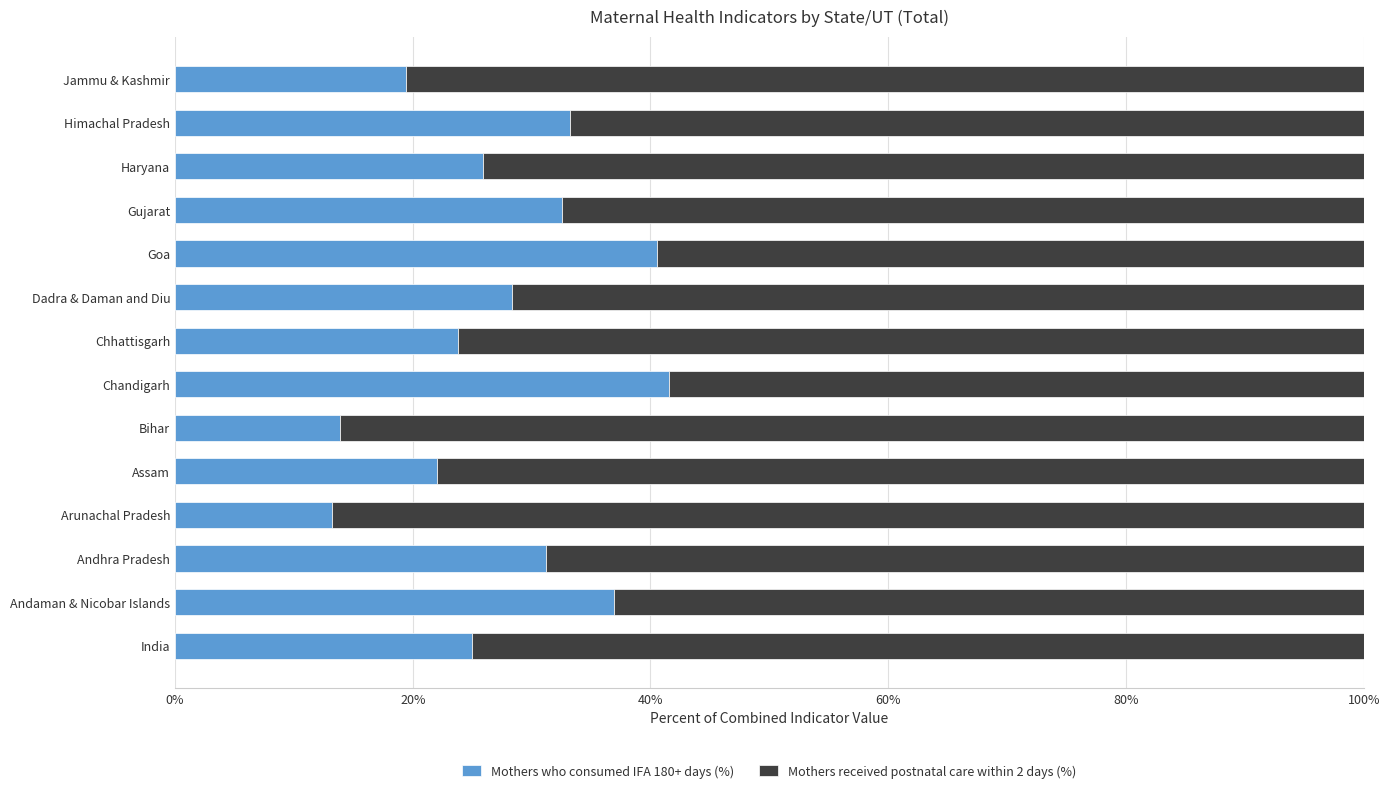

What is the total value across all series at Dadra & Daman and Diu?

100.0